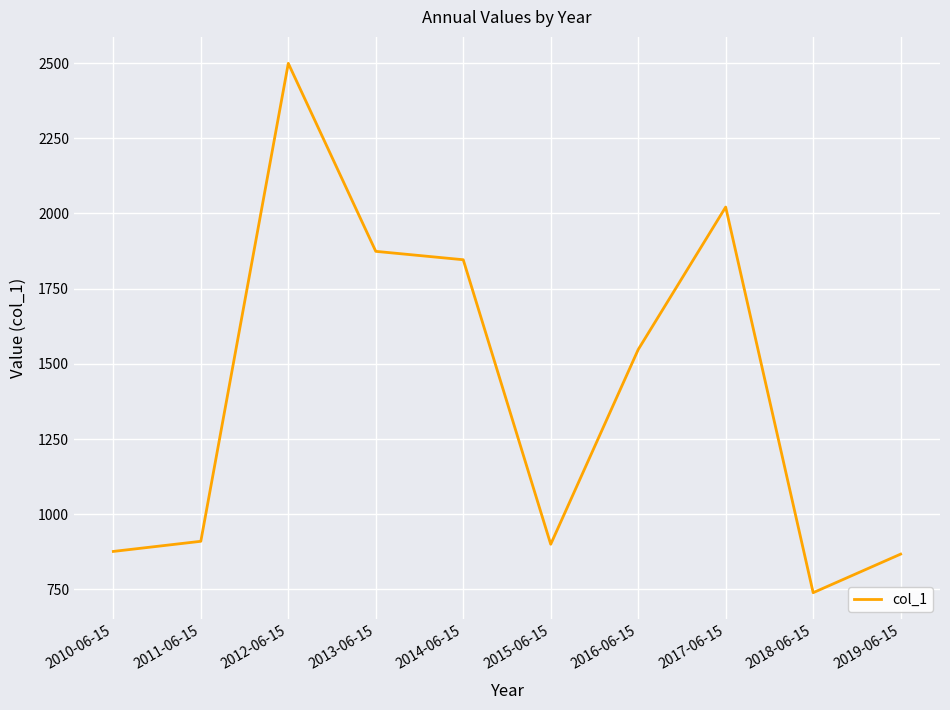

What is the smallest value displayed?

739.3